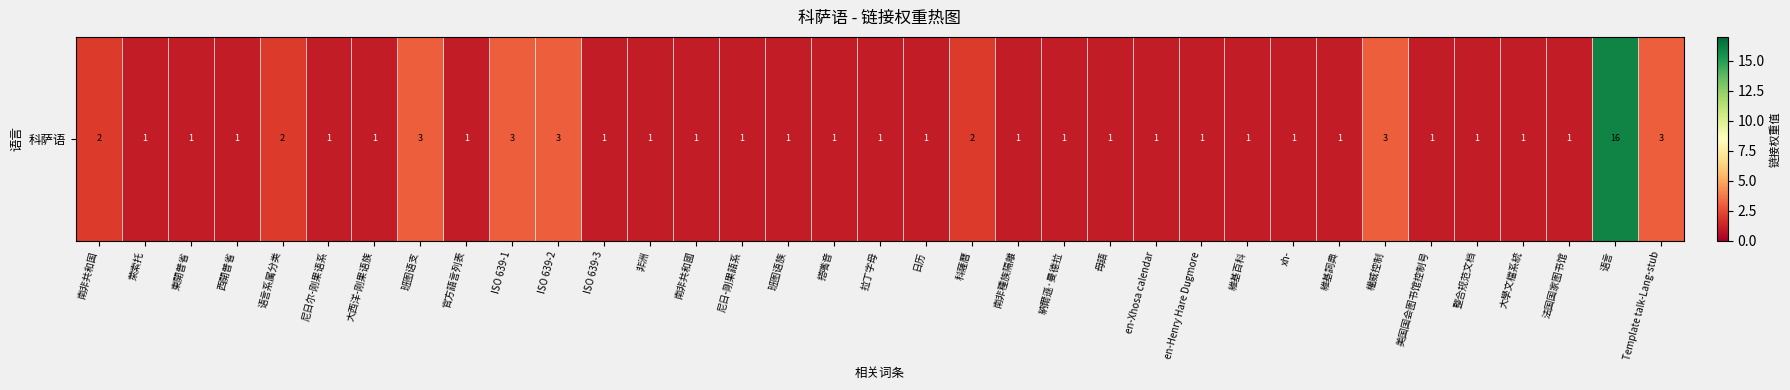

List the labels in order of value, smallest first.

萊索托, 東開普省, 西開普省, 尼日尔-刚果语系, 大西洋-刚果语族, 官方語言列表, ISO 639-3, 非洲, 南非共和國, 尼日-剛果語系, 班图语族, 搭嘴音, 拉丁字母, 日历, 南非種族隔離, 納爾遜·曼德拉, 母語, en-Xhosa calendar, en-Henry Hare Dugmore, 維基百科, xh-, 維基詞典, 美国国会图书馆控制号, 整合规范文档, 大學文檔系統, 法国国家图书馆, 南非共和国, 语言系属分类, 科薩曆, 班图语支, ISO 639-1, ISO 639-2, 權威控制, Template talk-Lang-stub, 语言